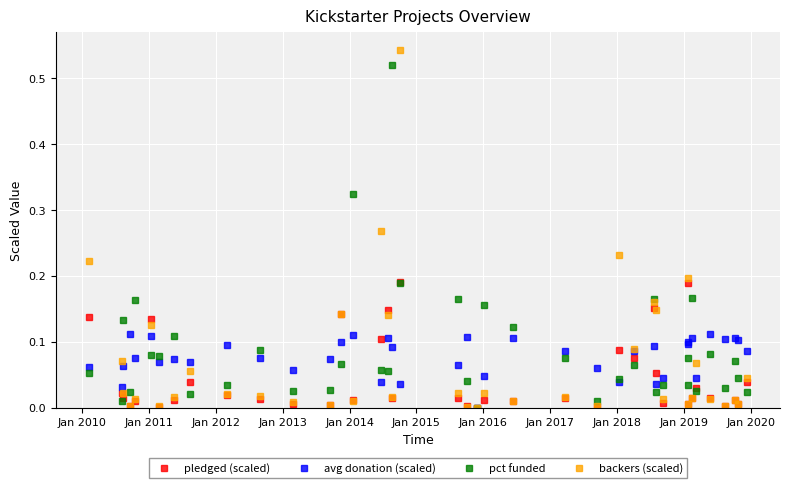

Which series has the widest spread of values?

backers (scaled)